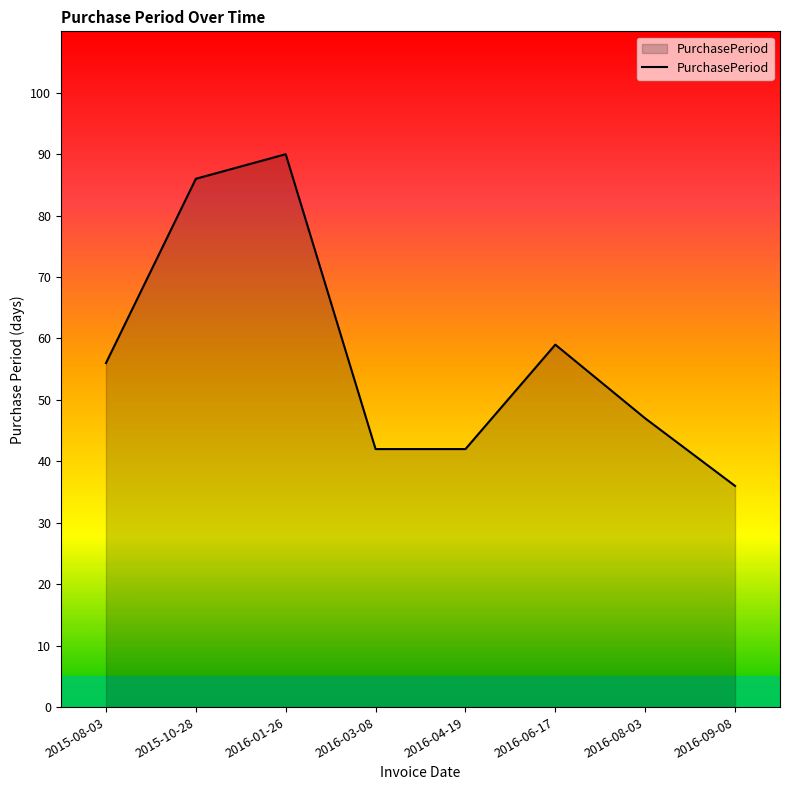

Reading right to left, list all the values displayed in this chart.

2016-09-08=36	2016-08-03=47	2016-06-17=59	2016-04-19=42	2016-03-08=42	2016-01-26=90	2015-10-28=86	2015-08-03=56